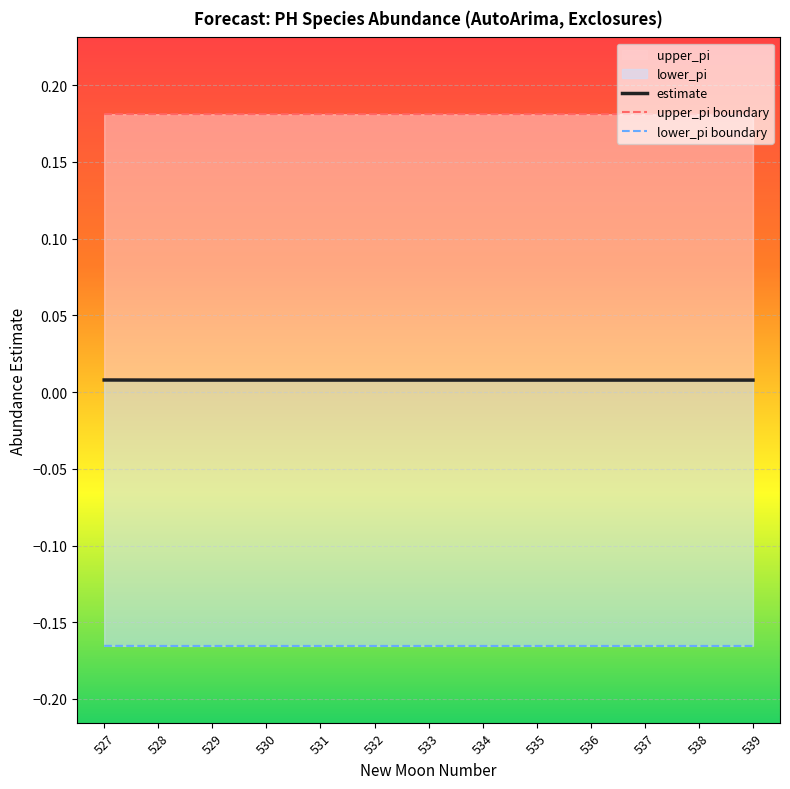

Which series has the largest total across all categories?

upper_pi boundary